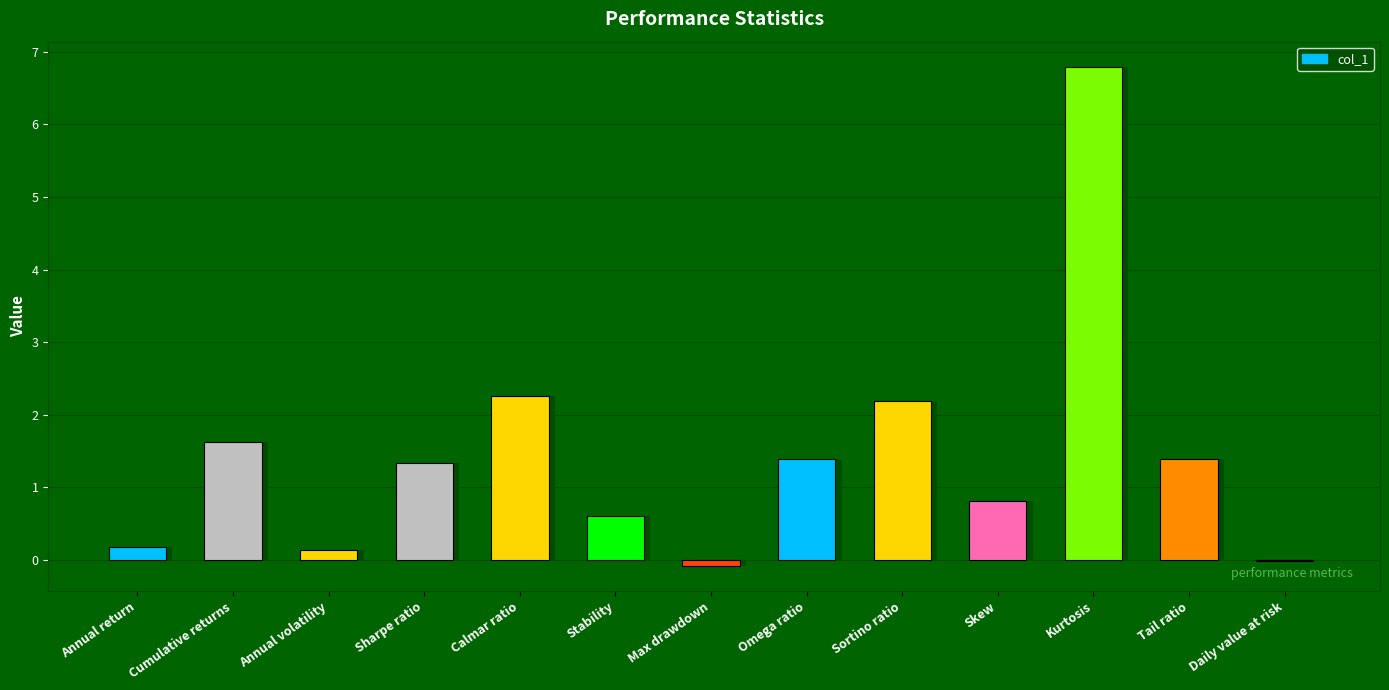

The chart shows a value of -0.1 at Max drawdown. True or false?

False